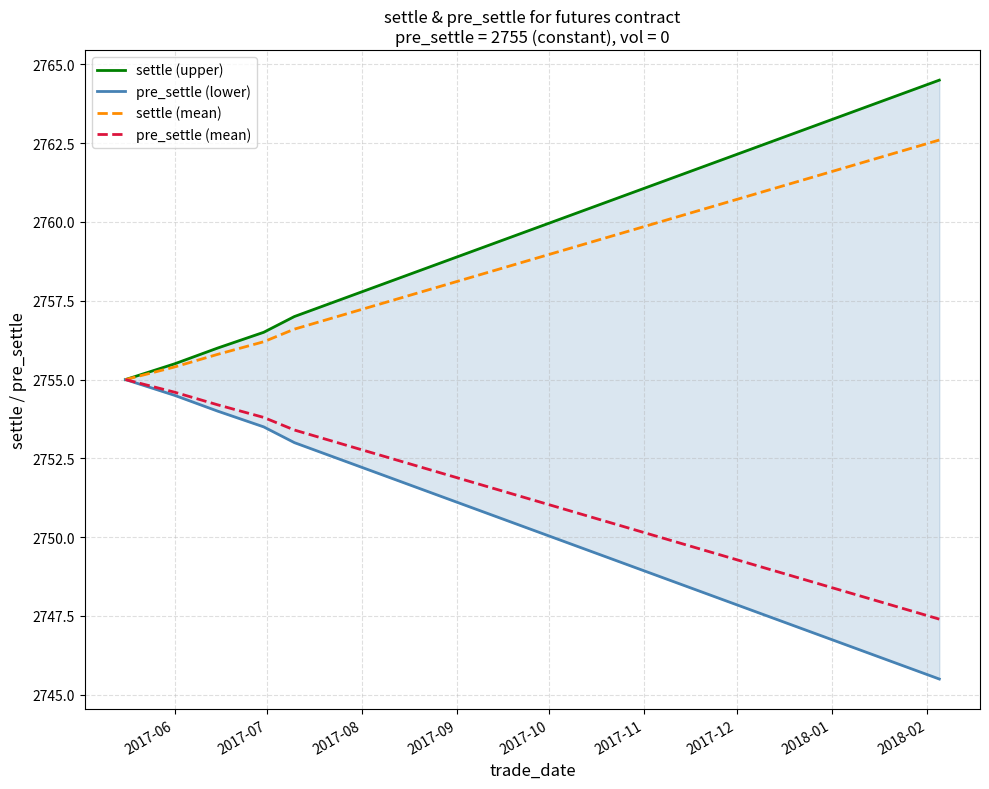

True or false: pre_settle (mean) and settle (upper) cross at least once.

False